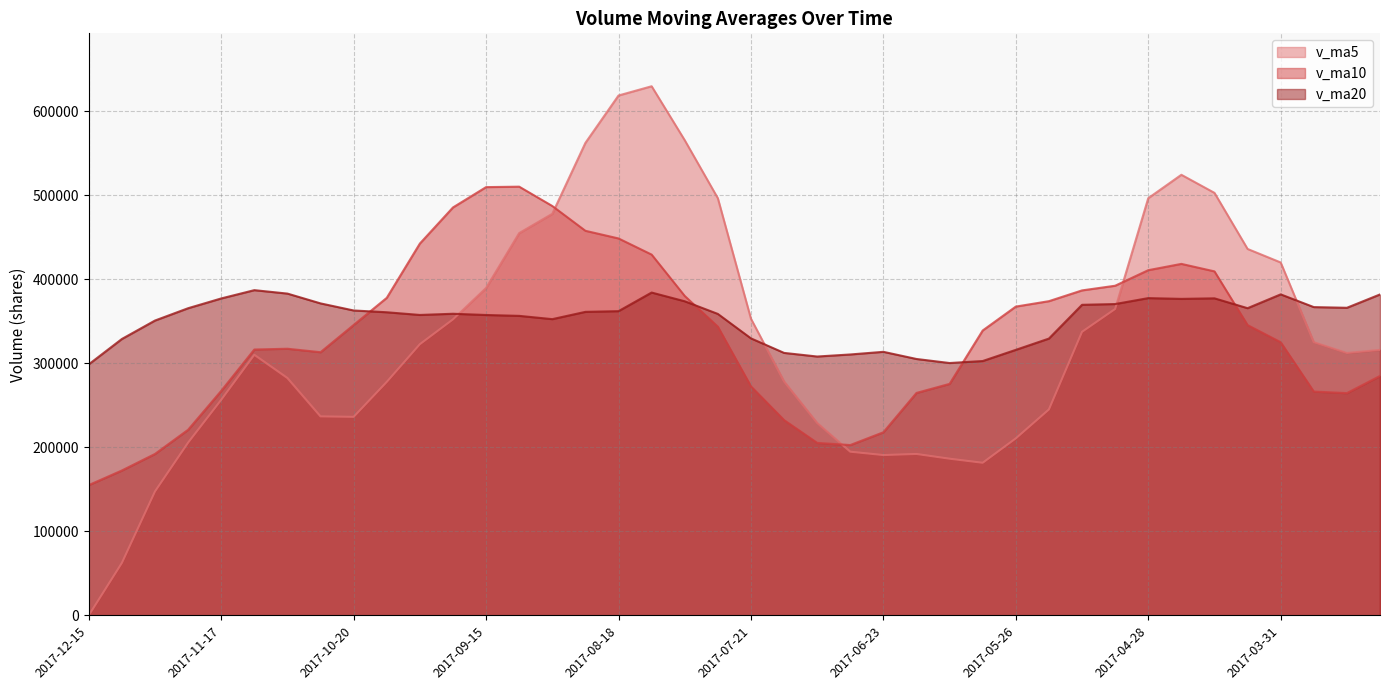

What are all the series names shown in the legend?

v_ma5, v_ma10, v_ma20